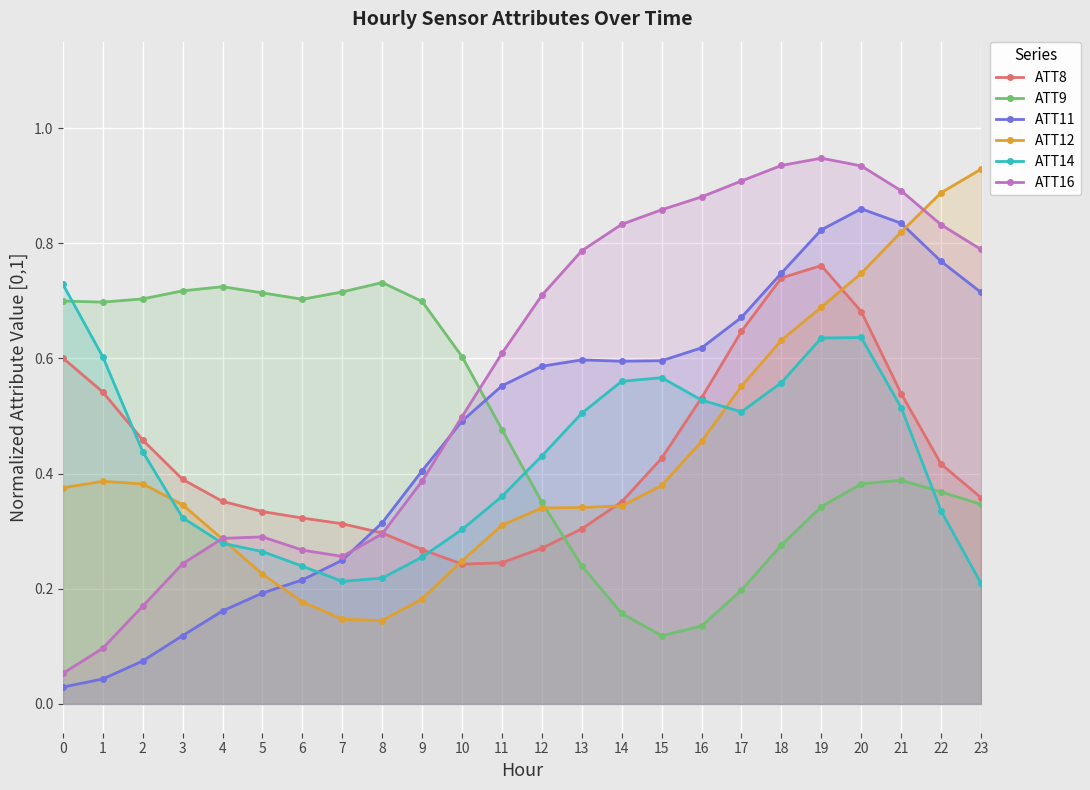

What is the value of the ATT12 point at the 13th from the left?

0.3